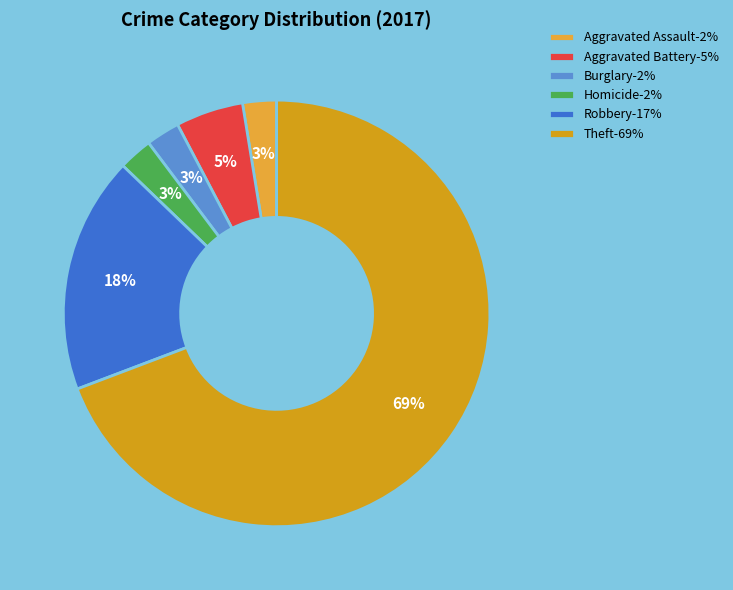

Count the number of slices in the pie.

6